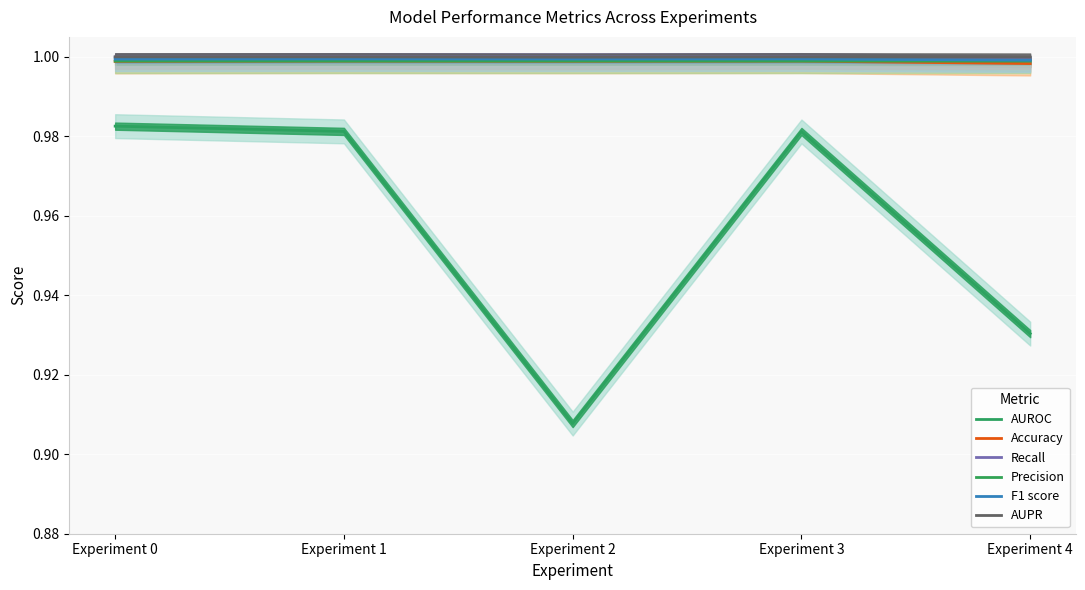

What is the greatest value displayed?

1.0